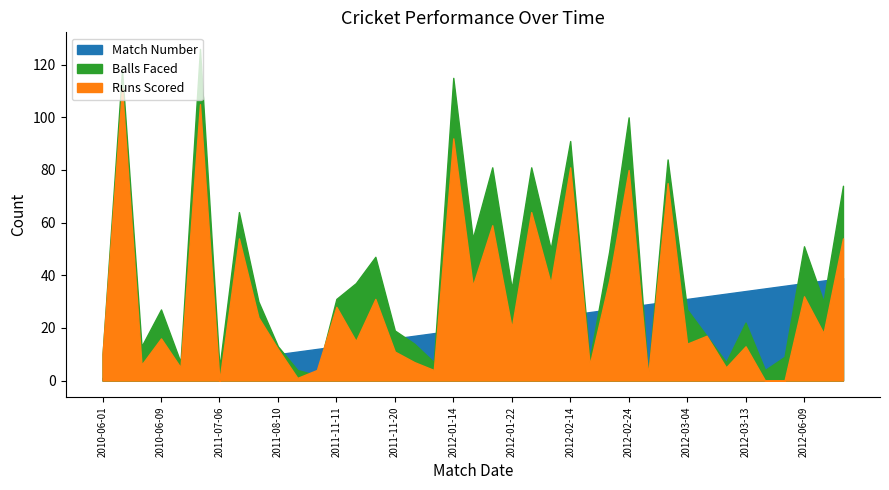

Reading right to left, extract all data points from this chart.

Runs Scored: 2012-06-18=54	2012-06-16=18	2012-06-09=32	2012-06-07=0	2012-03-15=0	2012-03-13=13	2012-03-08=5	2012-03-06=17	2012-03-04=14	2012-03-02=75	2012-02-28=2	2012-02-24=80	2012-02-21=38	2012-02-17=6	2012-02-14=81	2012-02-10=37	2012-02-08=64	2012-01-22=20	2012-01-20=59	2012-01-17=36	2012-01-14=92	2012-01-11=4	2011-11-23=7	2011-11-20=11	2011-11-18=31	2011-11-14=15	2011-11-11=28	2011-08-16=4	2011-08-14=1	2011-08-10=12	2011-07-13=24	2011-07-09=54	2011-07-06=0	2011-07-03=105	2011-07-01=5	2010-06-09=16	2010-06-07=6	2010-06-05=111	2010-06-01=10
Balls Faced: 2012-06-18=74	2012-06-16=30	2012-06-09=51	2012-06-07=9	2012-03-15=4	2012-03-13=22	2012-03-08=7	2012-03-06=17	2012-03-04=27	2012-03-02=84	2012-02-28=2	2012-02-24=100	2012-02-21=49	2012-02-17=8	2012-02-14=91	2012-02-10=50	2012-02-08=81	2012-01-22=35	2012-01-20=81	2012-01-17=54	2012-01-14=115	2012-01-11=7	2011-11-23=14	2011-11-20=19	2011-11-18=47	2011-11-14=37	2011-11-11=31	2011-08-16=2	2011-08-14=4	2011-08-10=13	2011-07-13=30	2011-07-09=64	2011-07-06=5	2011-07-03=126	2011-07-01=7	2010-06-09=27	2010-06-07=13	2010-06-05=118	2010-06-01=10
Match Number: 2012-06-18=39	2012-06-16=38	2012-06-09=37	2012-06-07=36	2012-03-15=35	2012-03-13=34	2012-03-08=33	2012-03-06=32	2012-03-04=31	2012-03-02=30	2012-02-28=29	2012-02-24=28	2012-02-21=27	2012-02-17=26	2012-02-14=25	2012-02-10=24	2012-02-08=23	2012-01-22=22	2012-01-20=21	2012-01-17=20	2012-01-14=19	2012-01-11=18	2011-11-23=17	2011-11-20=16	2011-11-18=15	2011-11-14=14	2011-11-11=13	2011-08-16=12	2011-08-14=11	2011-08-10=10	2011-07-13=9	2011-07-09=8	2011-07-06=7	2011-07-03=6	2011-07-01=5	2010-06-09=4	2010-06-07=3	2010-06-05=2	2010-06-01=1